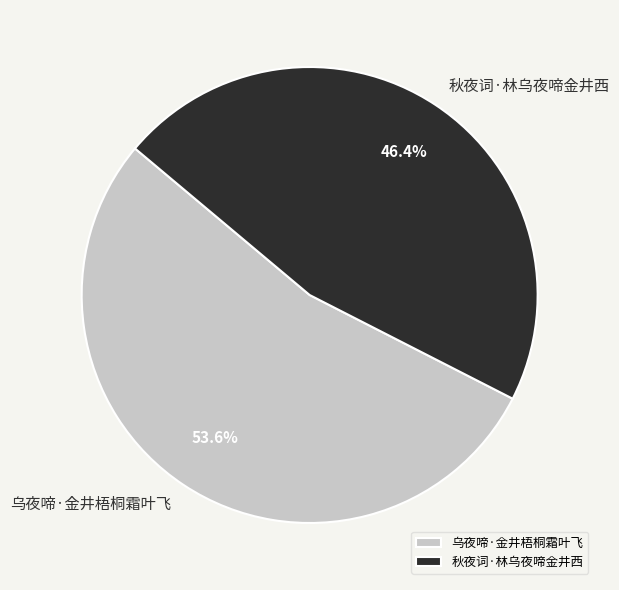

Combined, do 乌夜啼·金井梧桐霜叶飞 and 秋夜词·林乌夜啼金井西 account for over 50%?

Yes